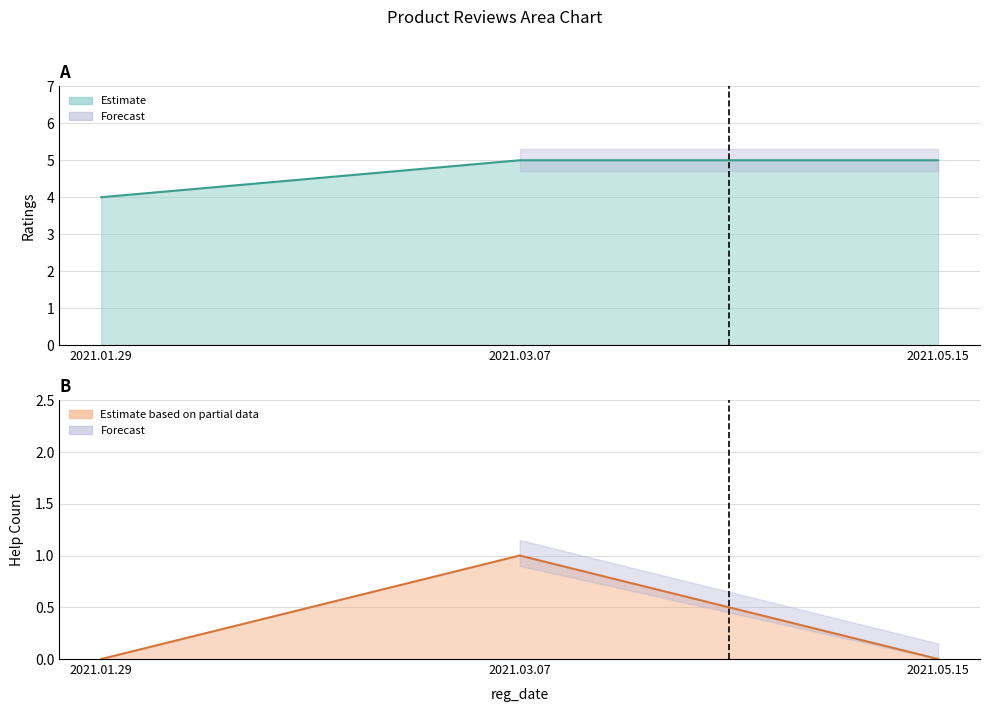

What is the label of the 1st point from the left?

2021.01.29